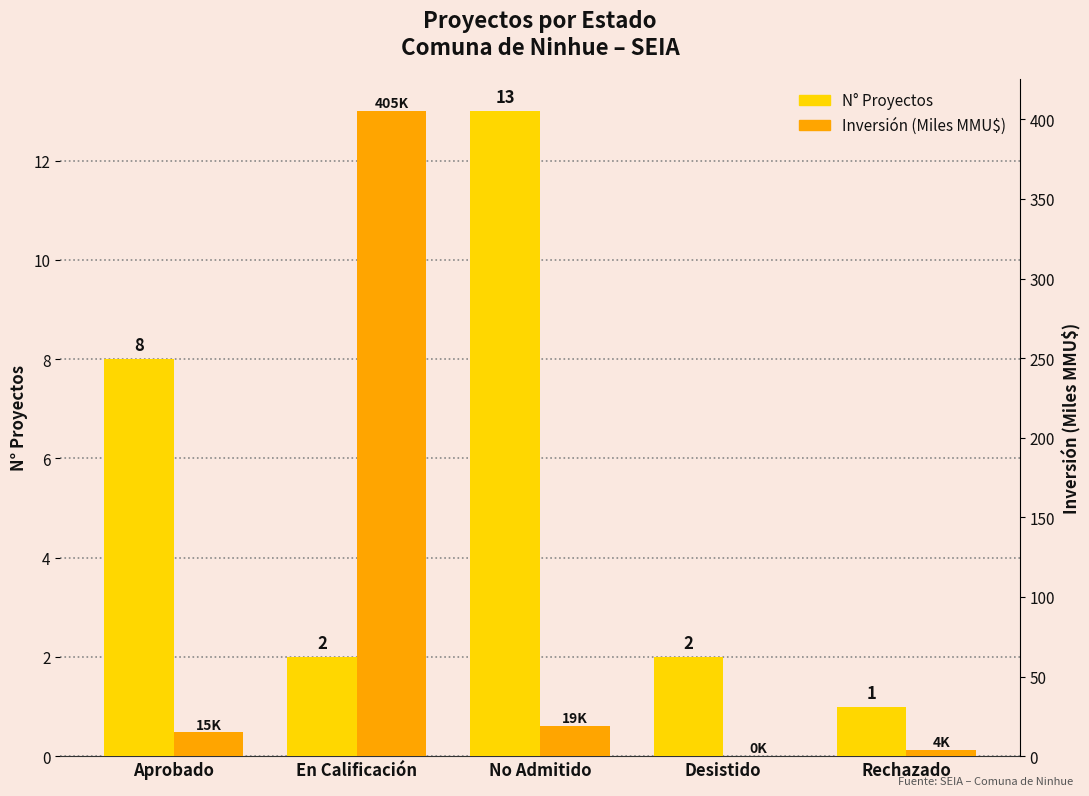

At which category does the chart reach its minimum across all series?

Desistido